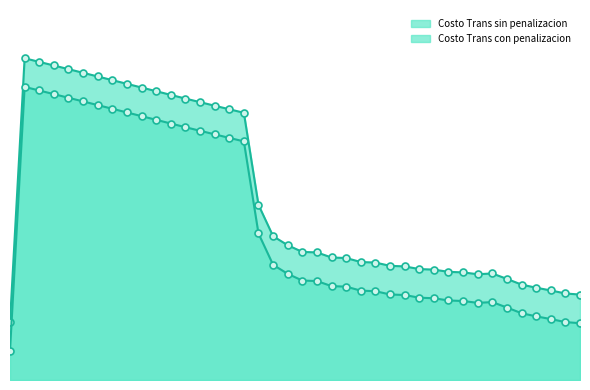

At 21, list the series in order from largest to smallest.

Costo Trans con penalizacion, Costo Trans sin penalizacion